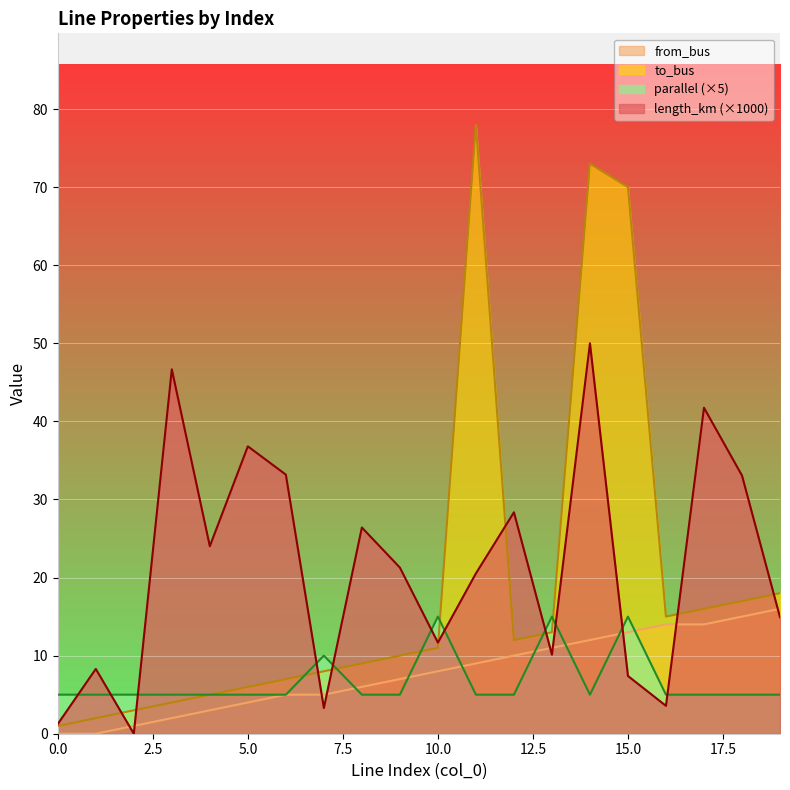

Read the parallel value at 3.

5.0